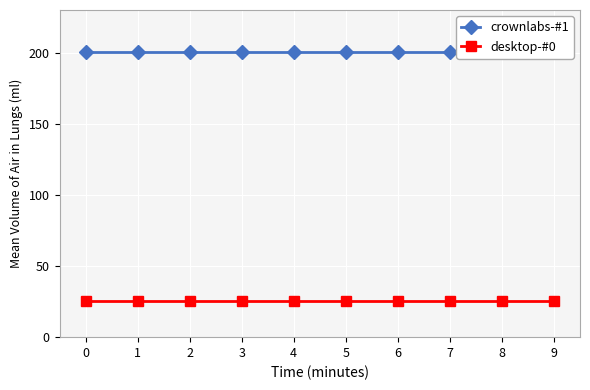

True or false: desktop-#0 has a value of 44.4 at 9.

False